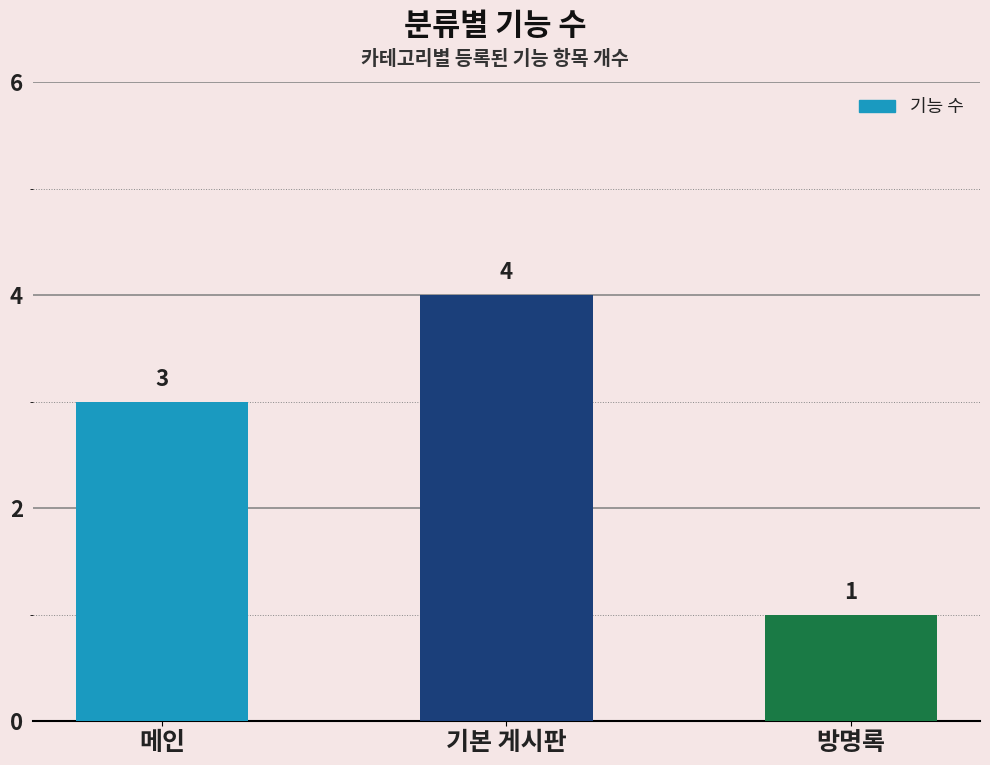

What is the difference between the values at 기본 게시판 and 메인?

1